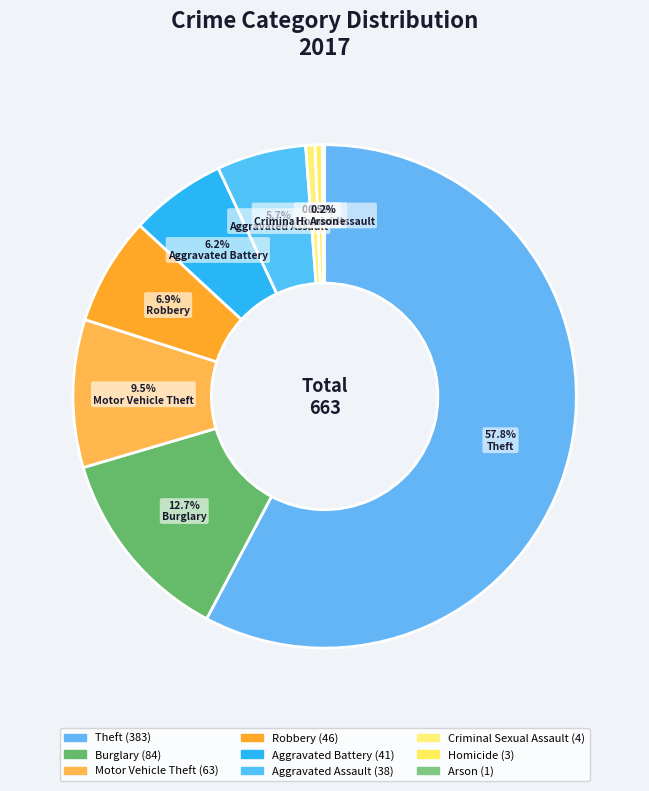

What is the largest slice in the pie chart?

Theft